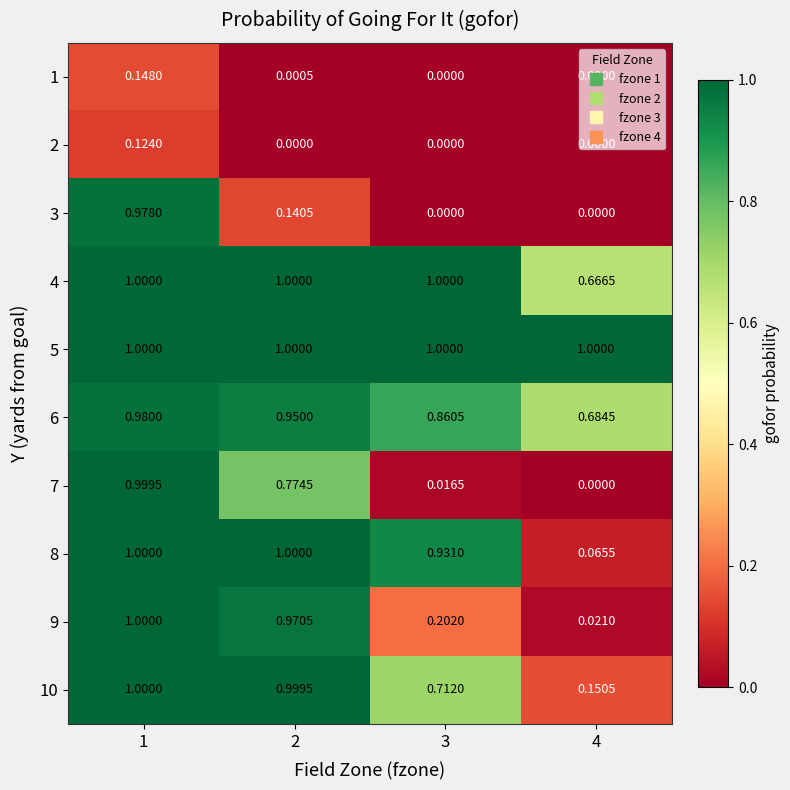

Is the value of 4 at 4 greater than the value of 8 at 1?

No